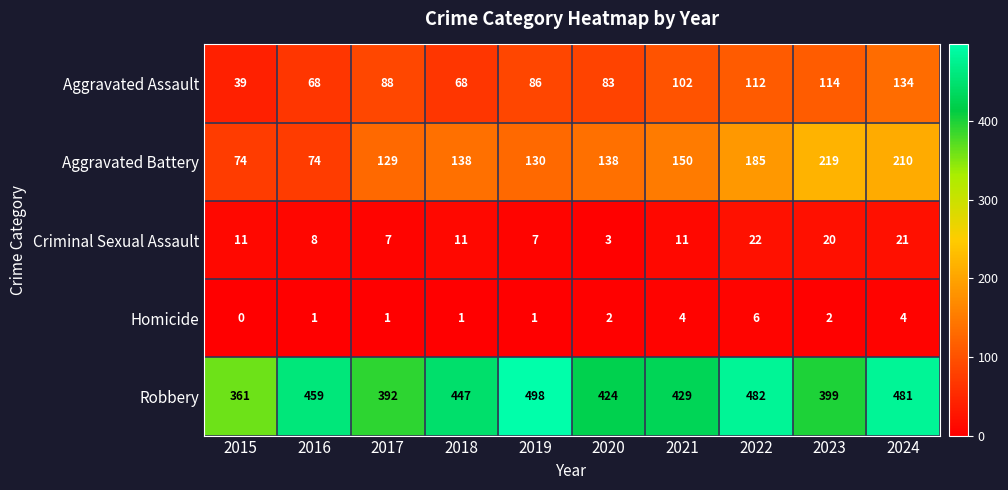

Between 2016 and 2022, which series saw the biggest shift?

Aggravated Battery